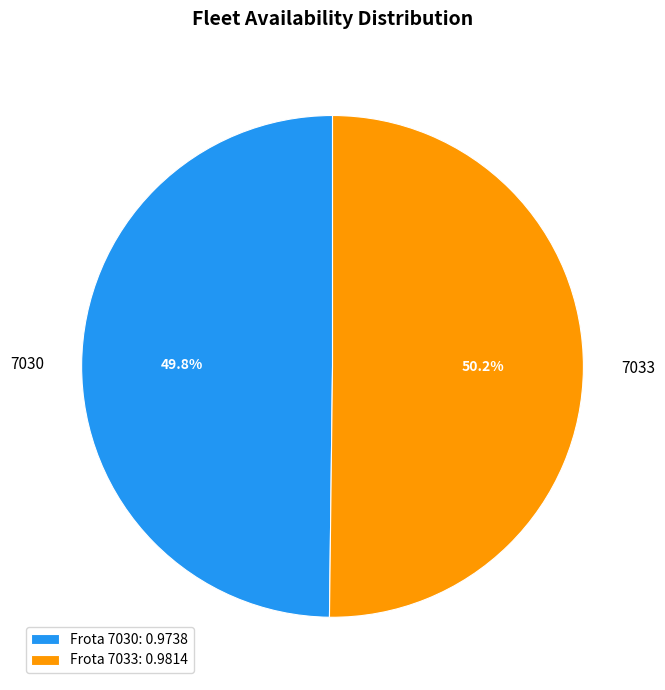

Does any single category account for the majority?

Yes